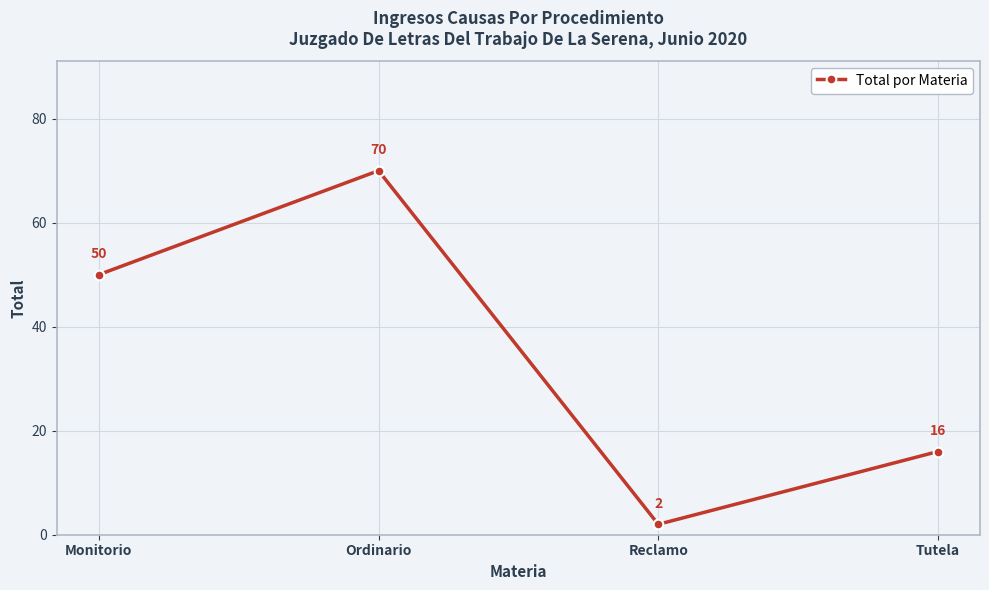

Reading left to right, what are all the values shown in this chart?

50	70	2	16